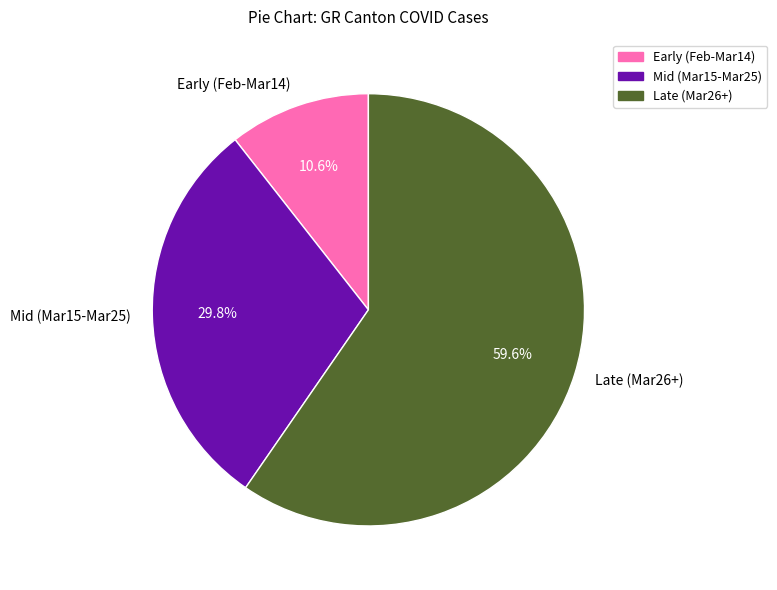

How many slices are in this pie chart?

3